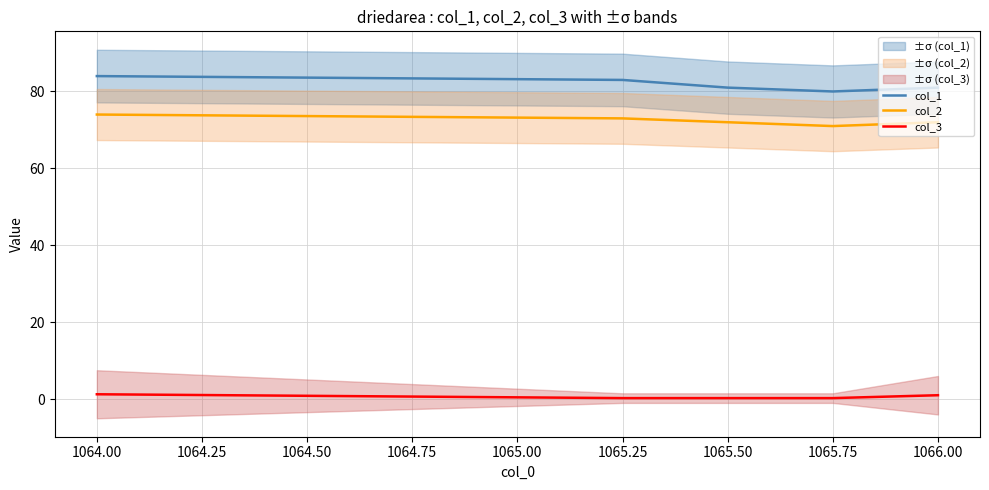

The col_3 series shows 0.2 at 1065.75. True or false?

True